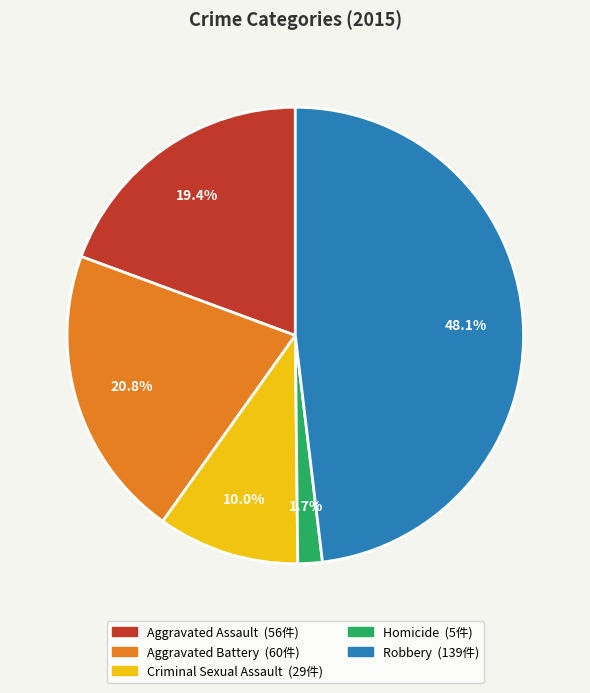

What is the smallest slice in the pie chart?

Homicide